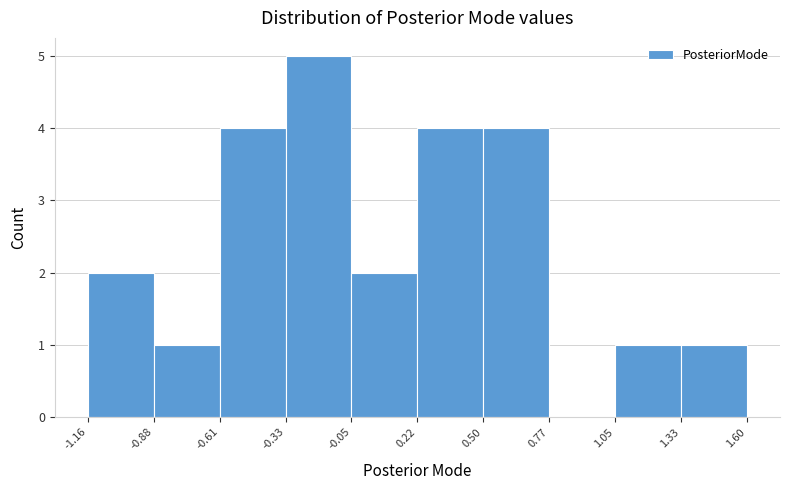

What is the height of the bar covering 1.05 to 1.33 on the x-axis? The values are not printed on the chart, so give them approximately, as read against the axis.

1